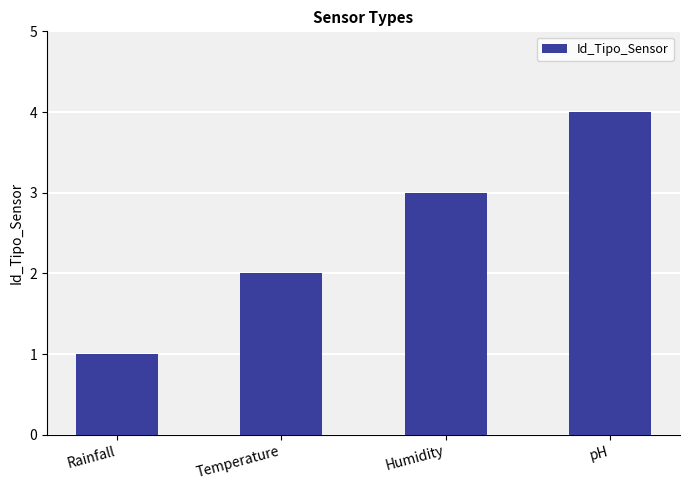

The chart shows a value of 1 at Rainfall. True or false?

True